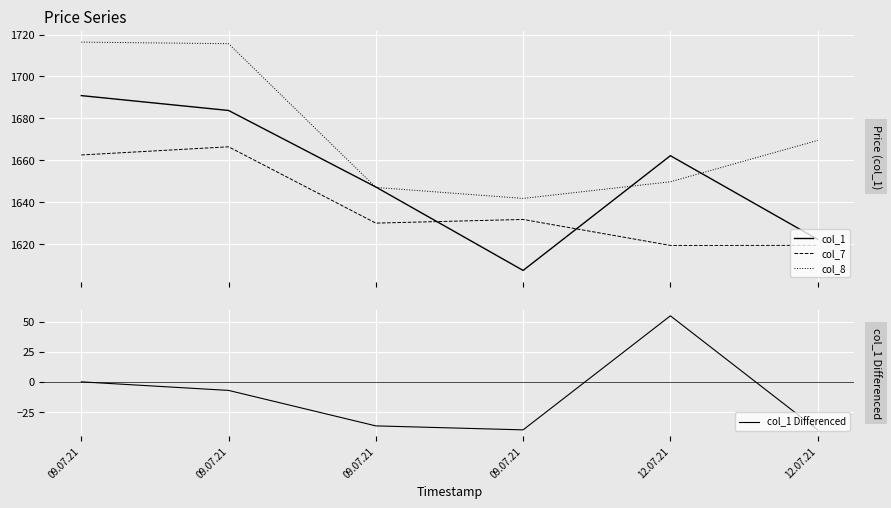

The value of col_1 at 12.07.21 is 2601.9. True or false?

False